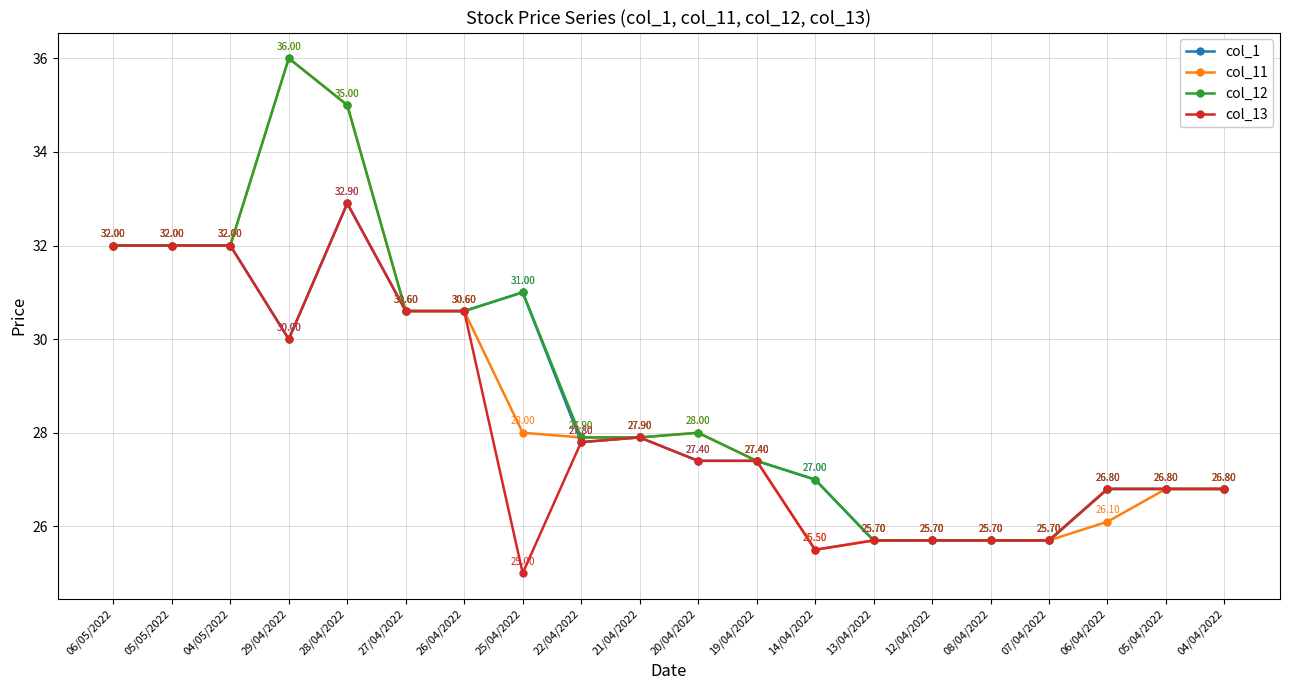

How many series are shown in this chart?

4